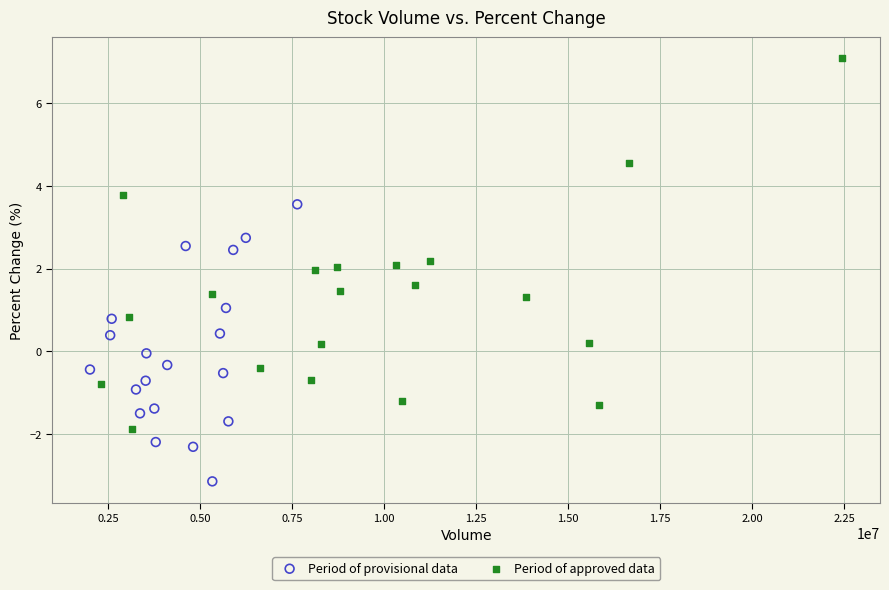

What are all the series names shown in the legend?

Period of provisional data, Period of approved data